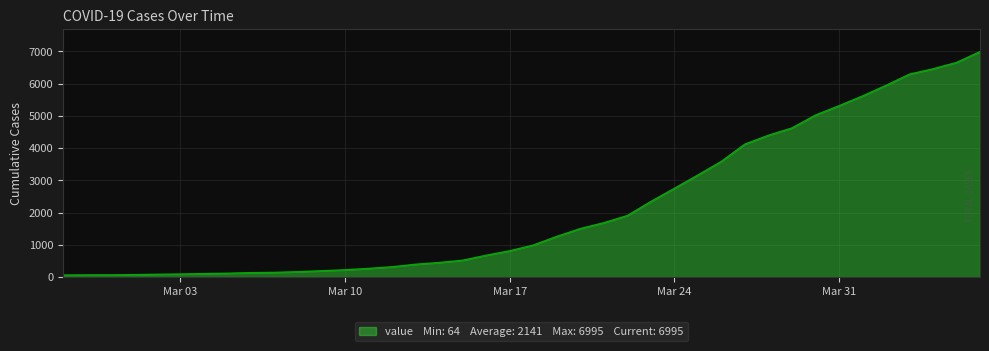

What is the maximum value shown in the chart?

6995